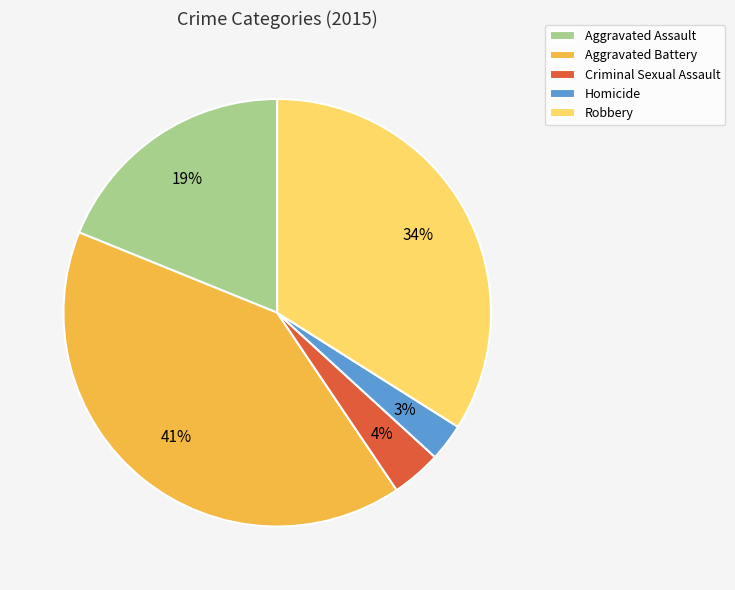

Does Aggravated Battery account for over 50% of the chart?

No